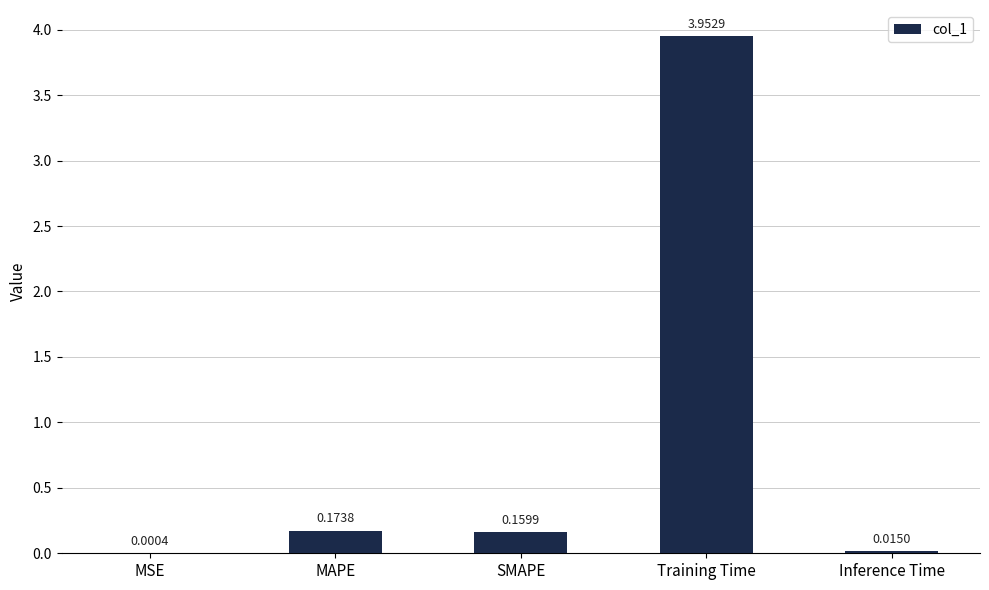

What is the sum of all values?

4.3